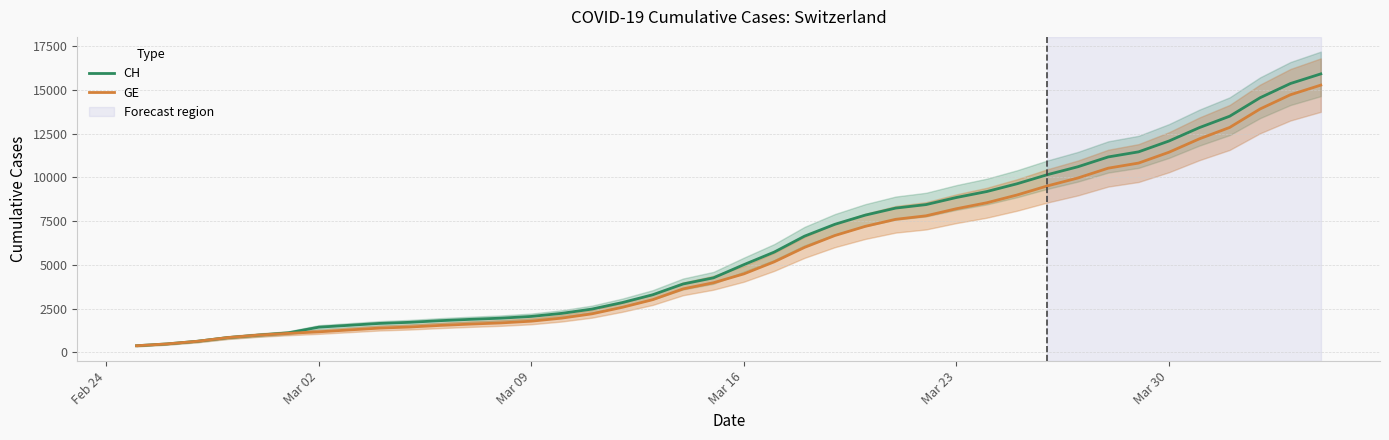

Which series has the largest total across all categories?

CH